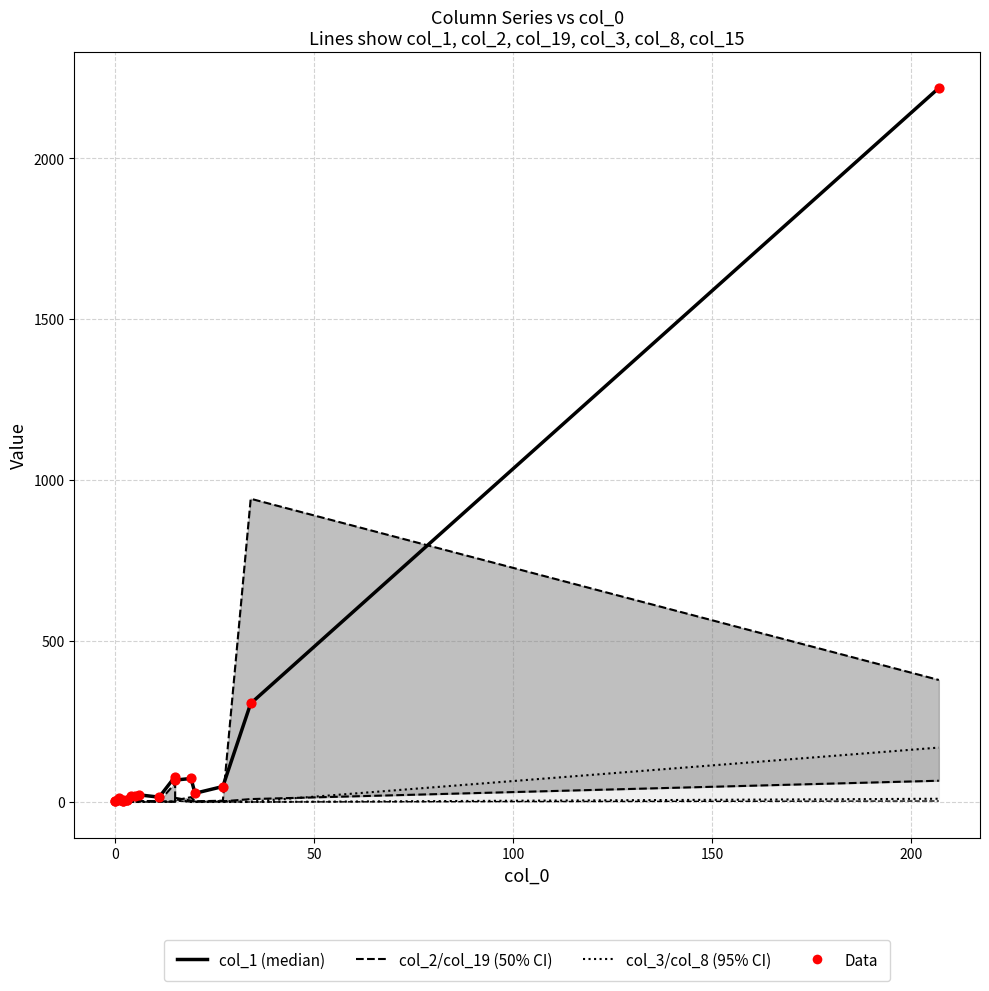

Which series has the largest total across all categories?

col_1